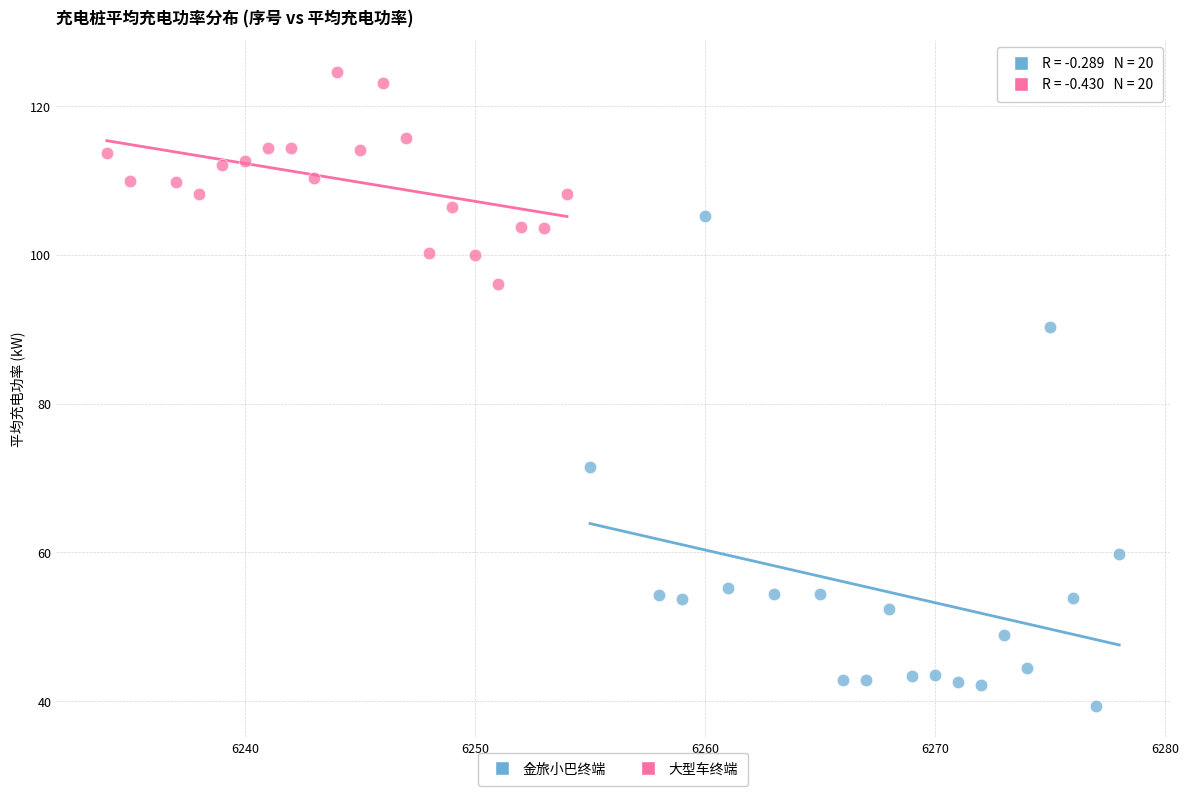

Which series contains the lowest Y value?

金旅小巴终端